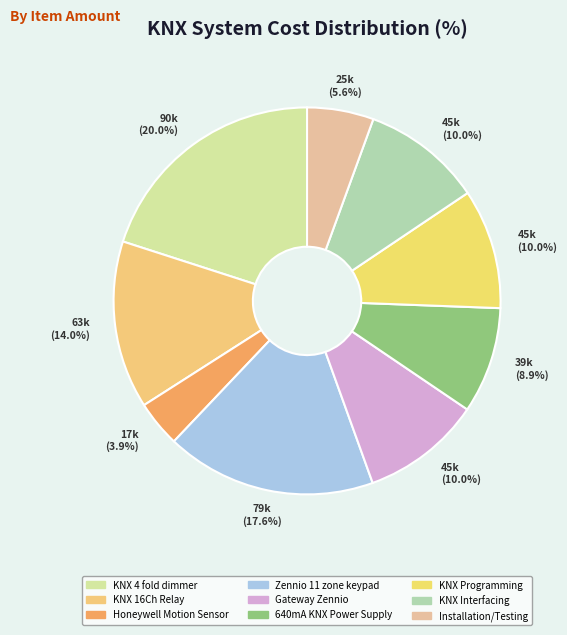

Is there a majority slice in this chart?

No